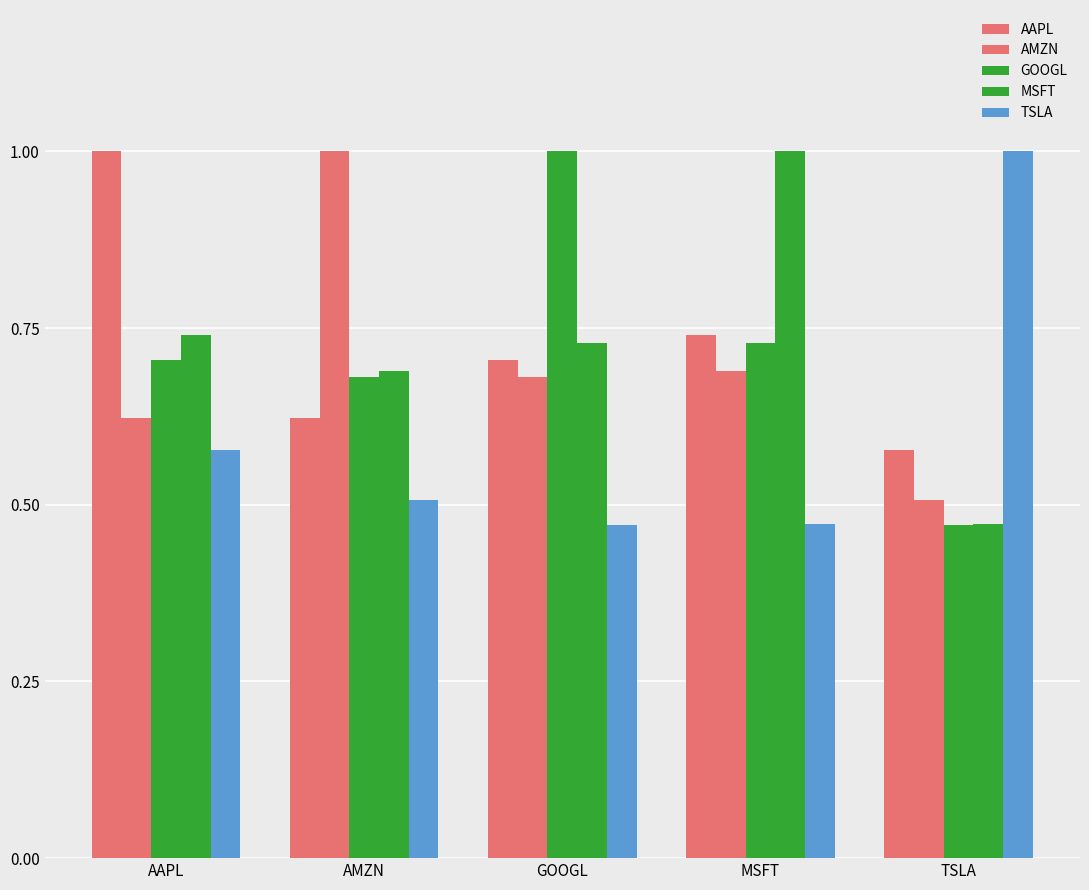

What is the label of the 4th bar from the left?

MSFT